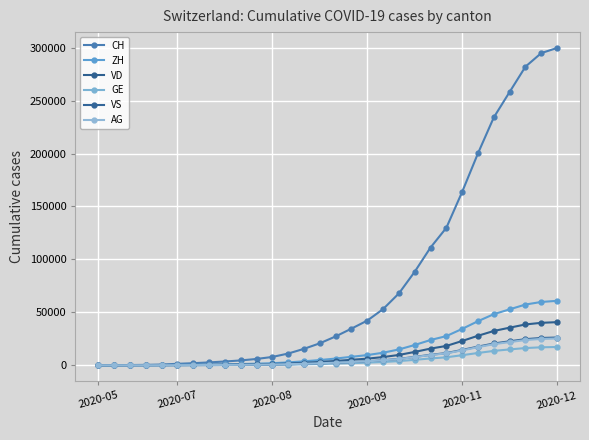

List the series in order of their peak value, lowest first.

GE, AG, VS, VD, ZH, CH